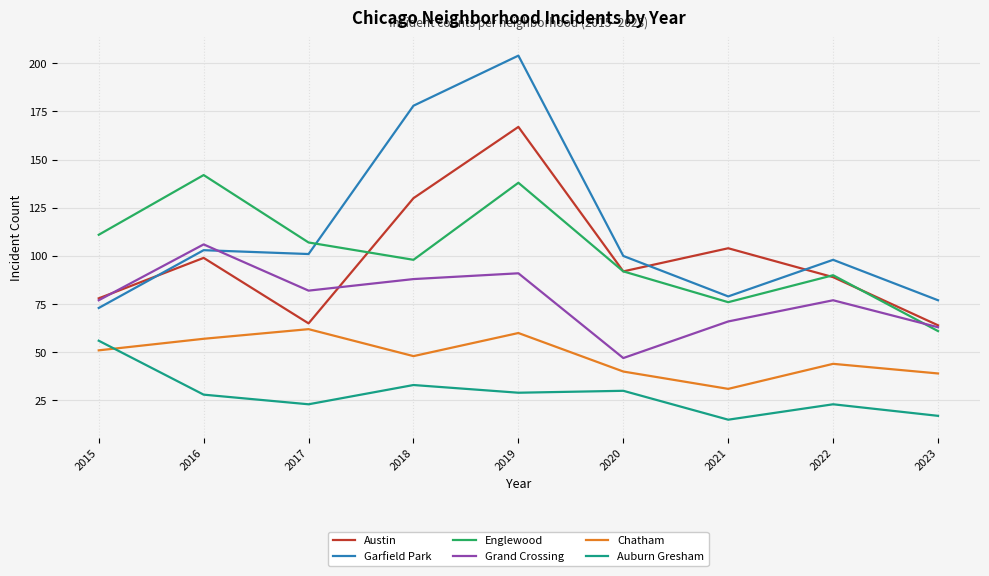

Which category has the highest value in the Austin series?

2019